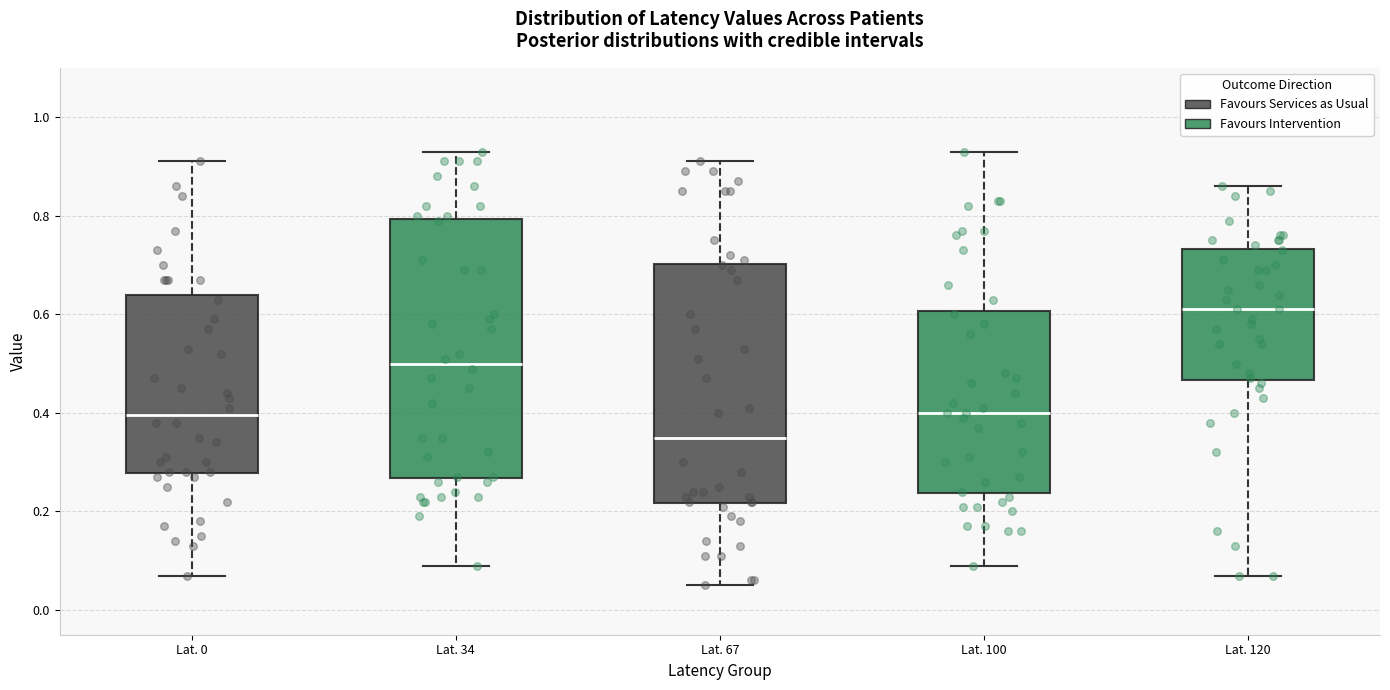

Which box is the tallest, from its lower edge to its upper edge?

Lat. 34